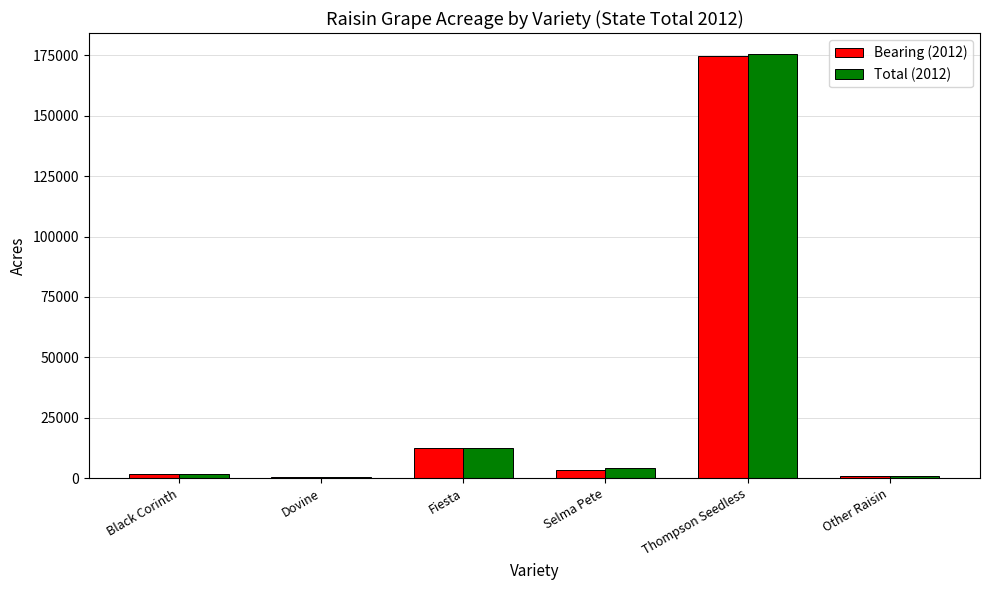

At which category is the sum across all series the highest?

Thompson Seedless